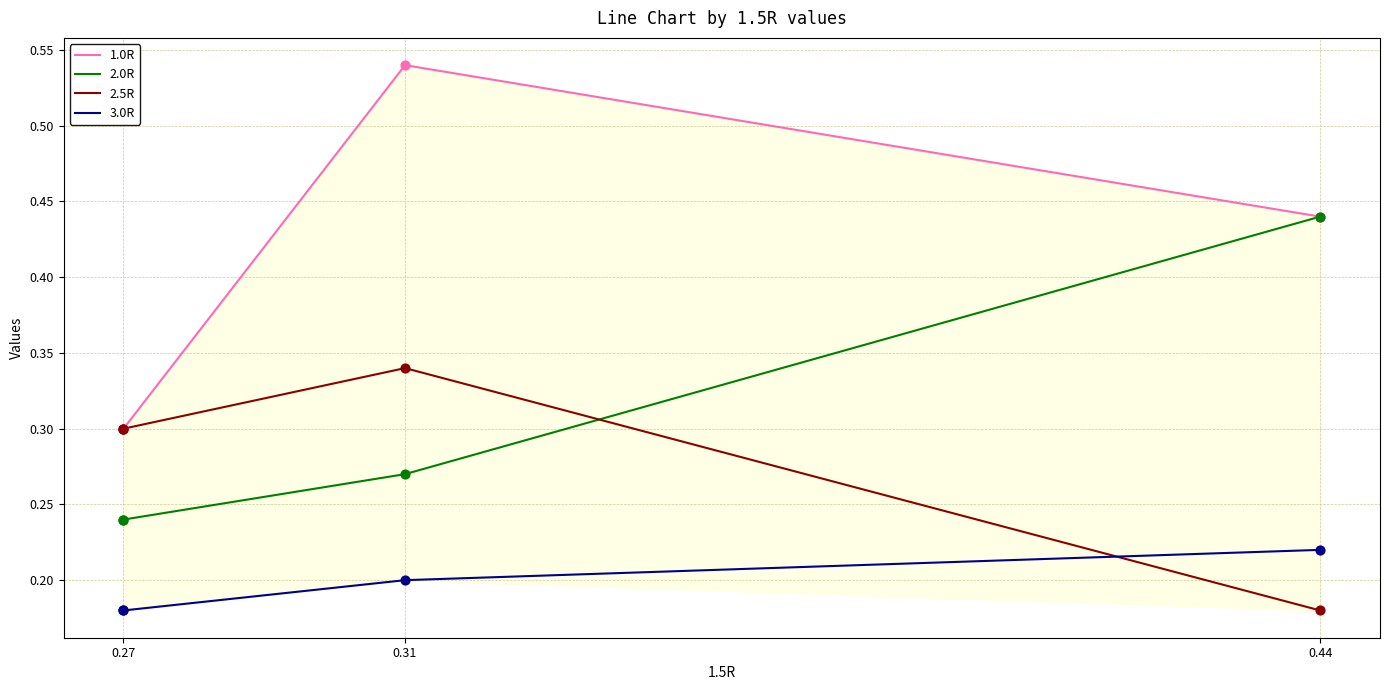

What are all the series names shown in the legend?

1.0R, 2.0R, 2.5R, 3.0R